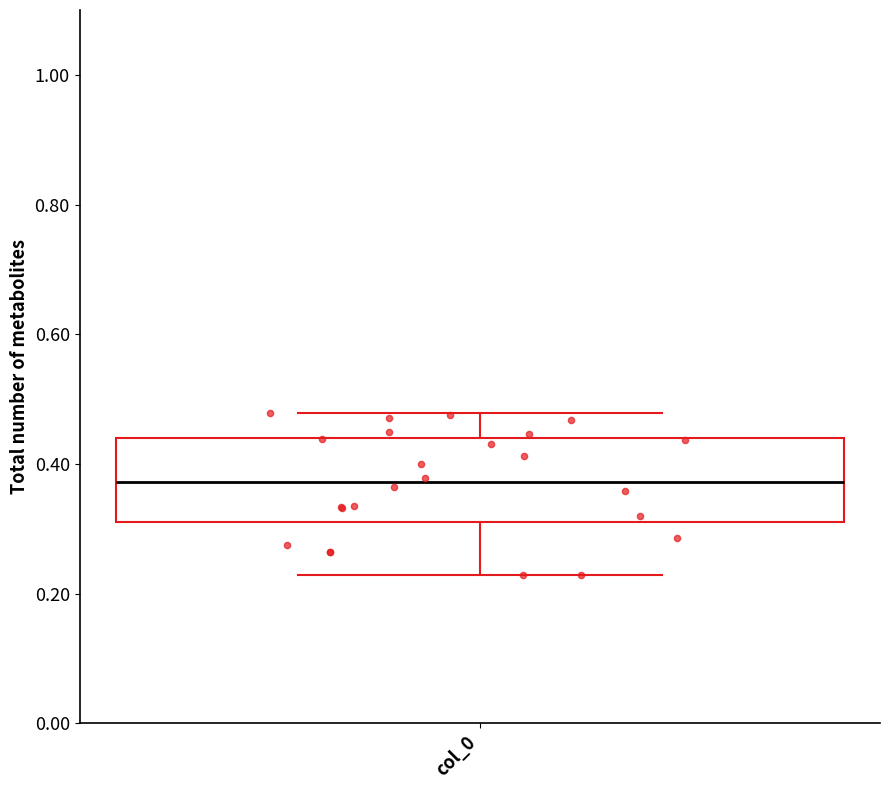

Read this box plot against the y-axis: the position of the median line, the range covered by the box, and the ends of both whiskers. The values are not printed on the chart, so give them approximately, as read against the axis.

median 0.38, box 0.32 to 0.44, whiskers 0.22 to 0.48